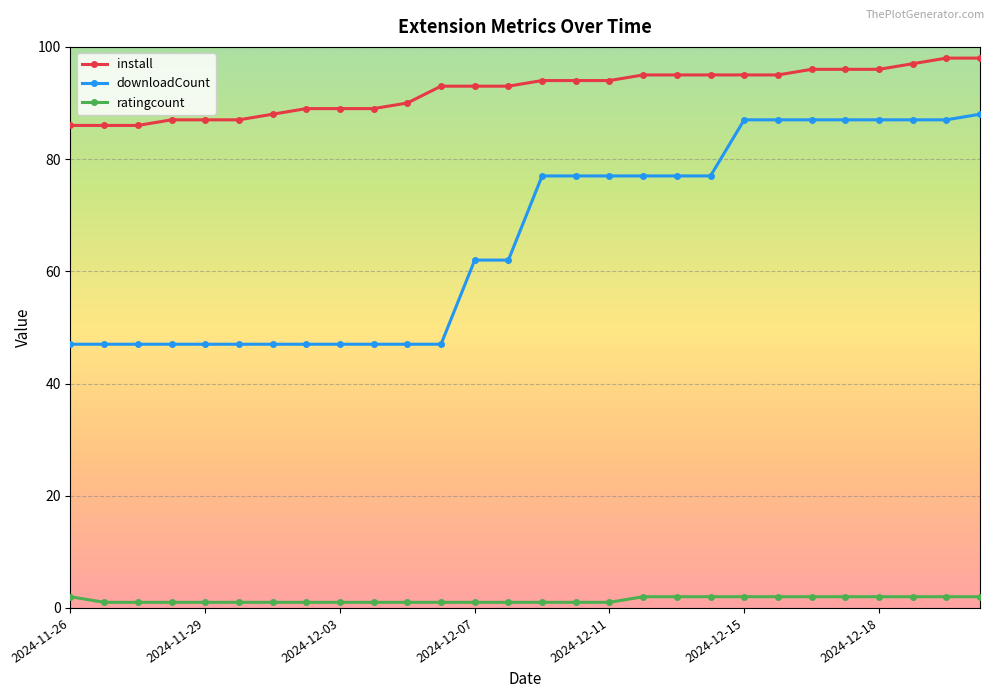

Which series has the largest range (max minus min)?

downloadCount